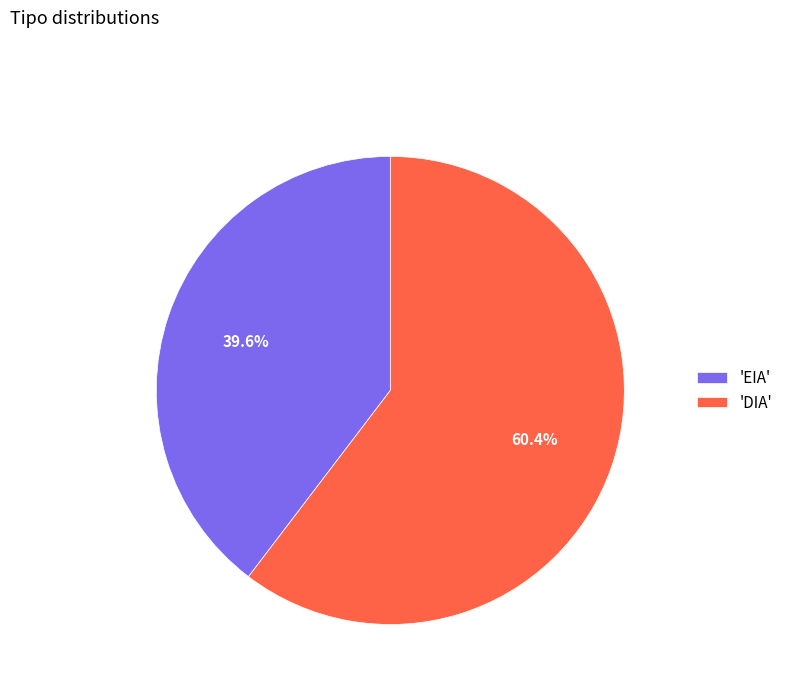

Does 'EIA' account for over 50% of the chart?

No